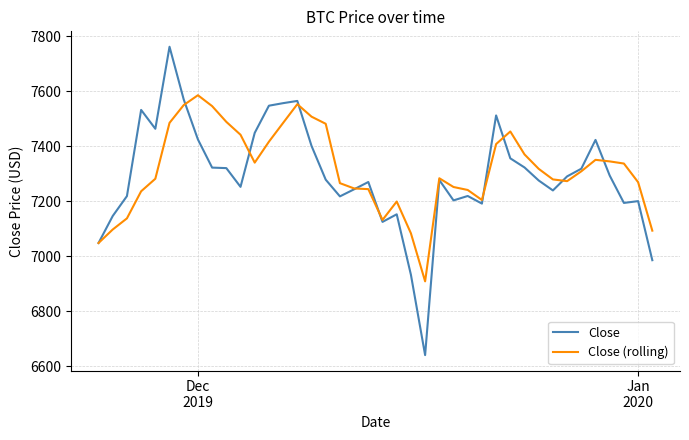

Rank the series by their maximum value, from lowest to highest.

Close (rolling), Close